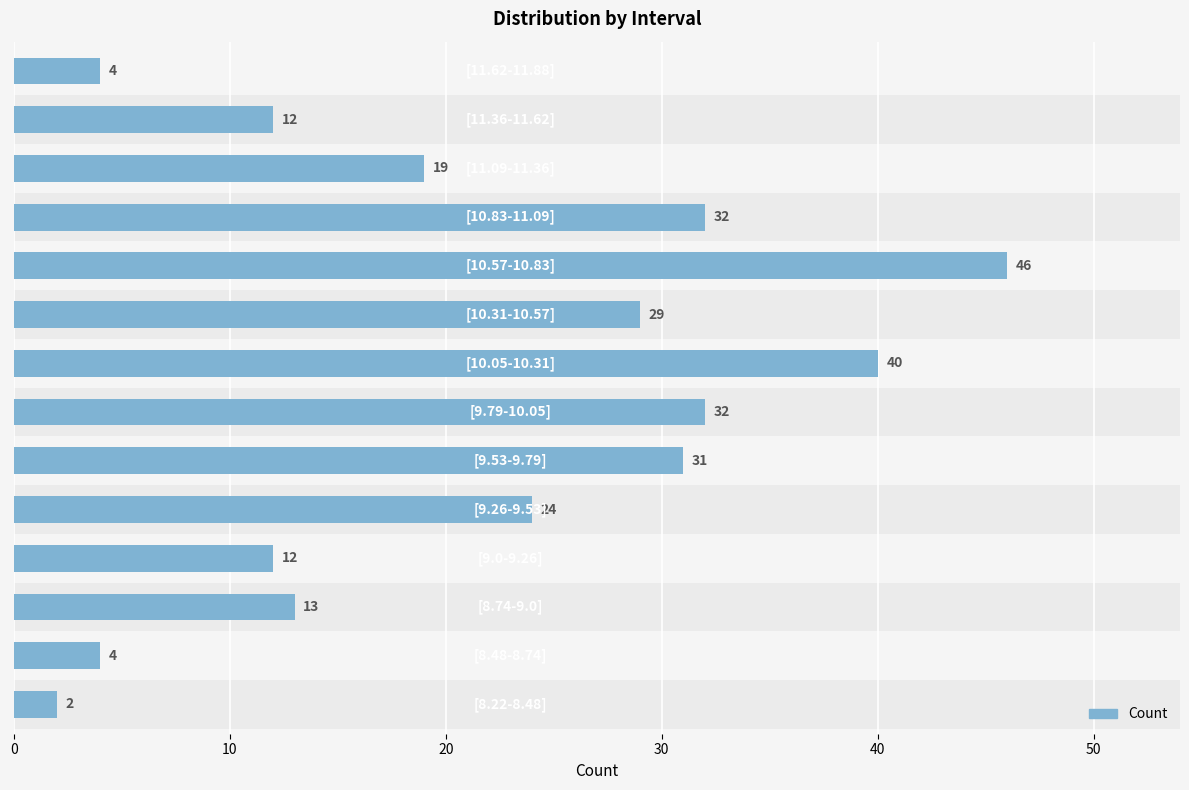

What is the average value?

21